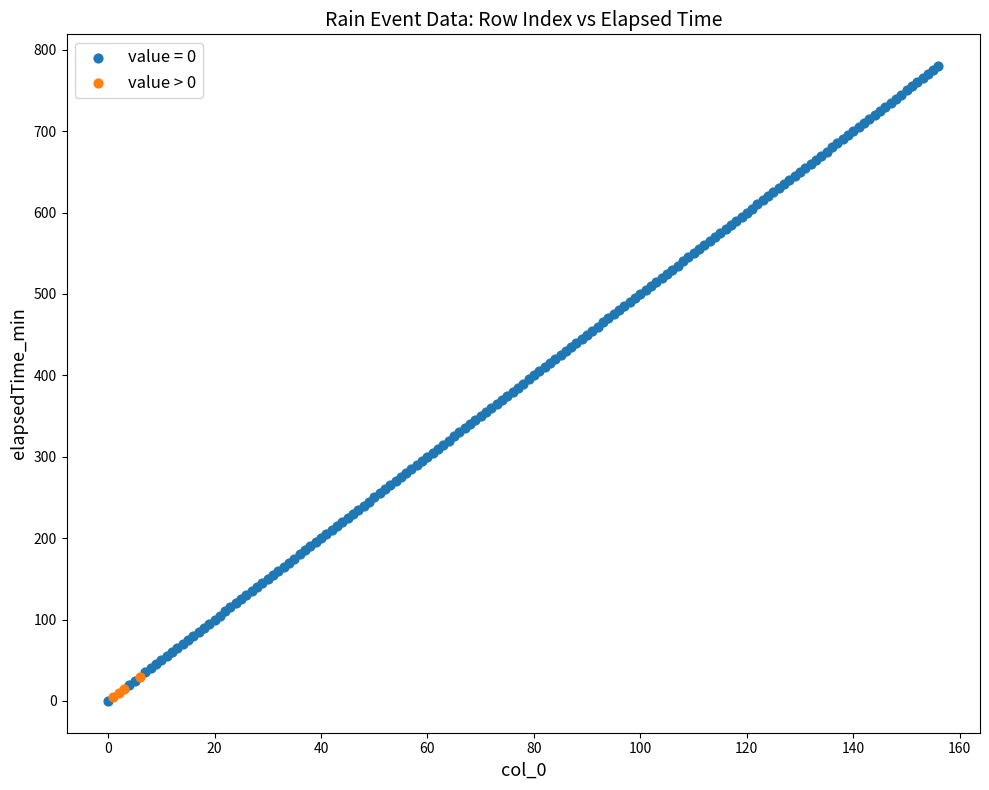

Which series contains the highest Y value?

value = 0